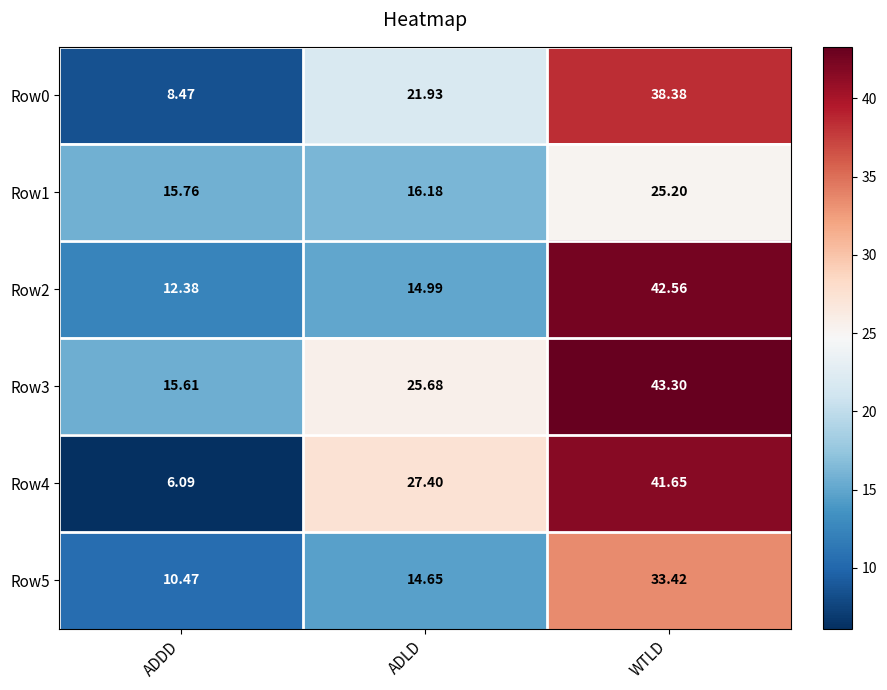

Is the value of Row3 at ADLD greater than the value of Row1 at WTLD?

Yes